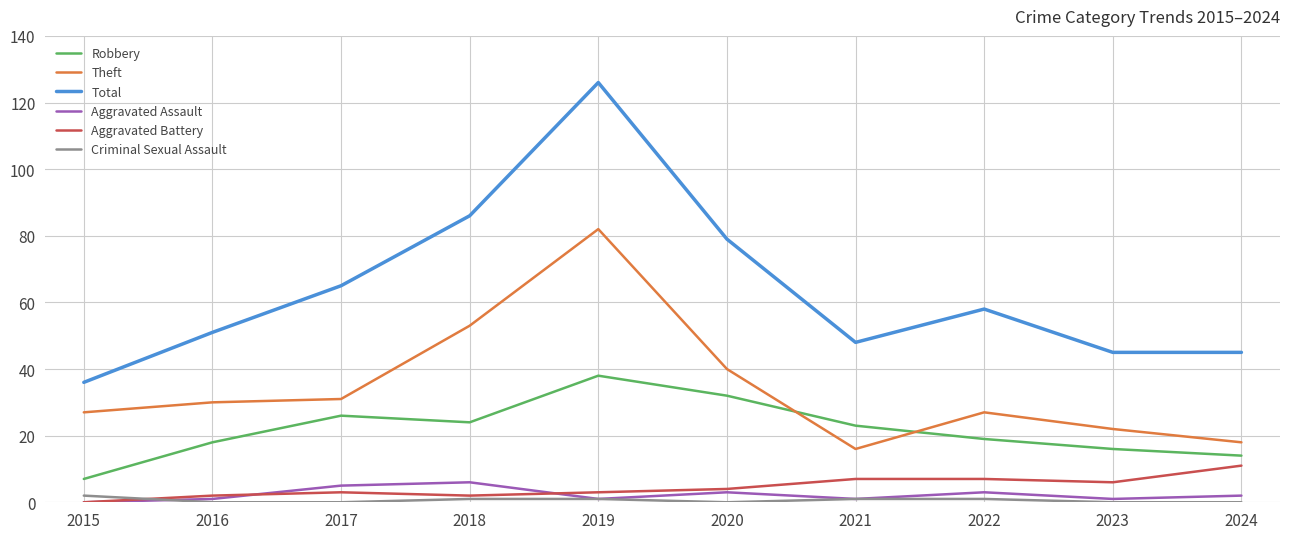

What value does the Theft series have at 2016, to the nearest 5?

30